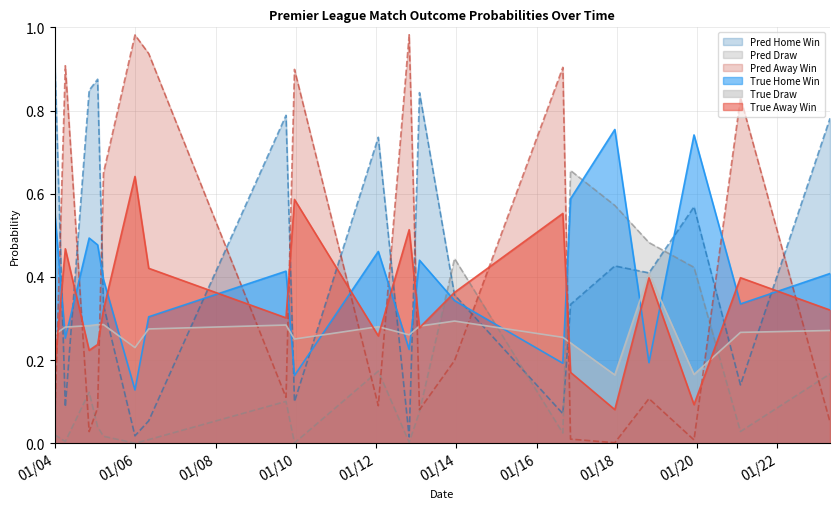

Is the value of YpredA at 04/12/2019 greater than the value of YtrueD at 21/01/12?

No